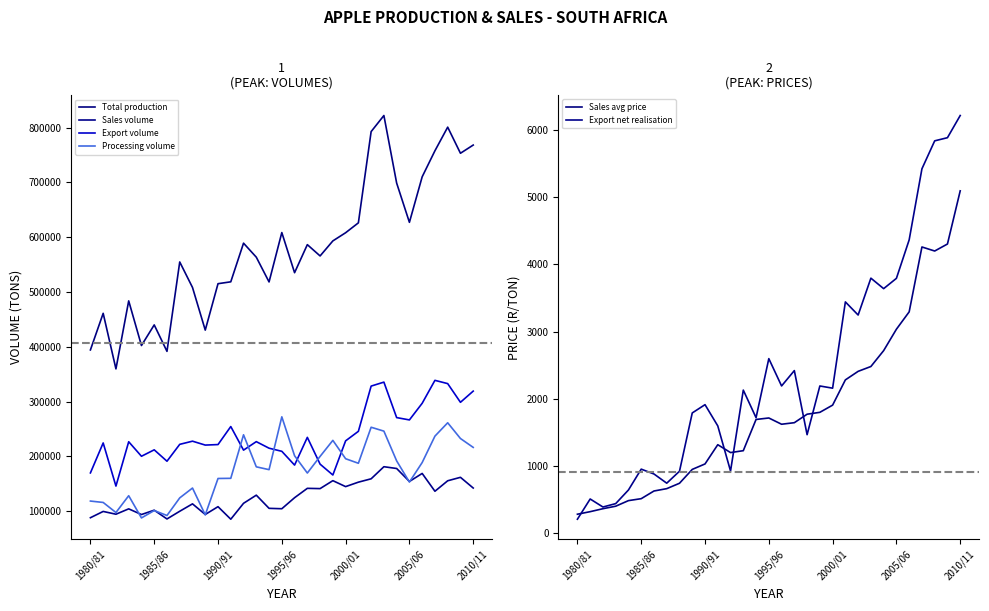

How many series are shown in this chart?

6